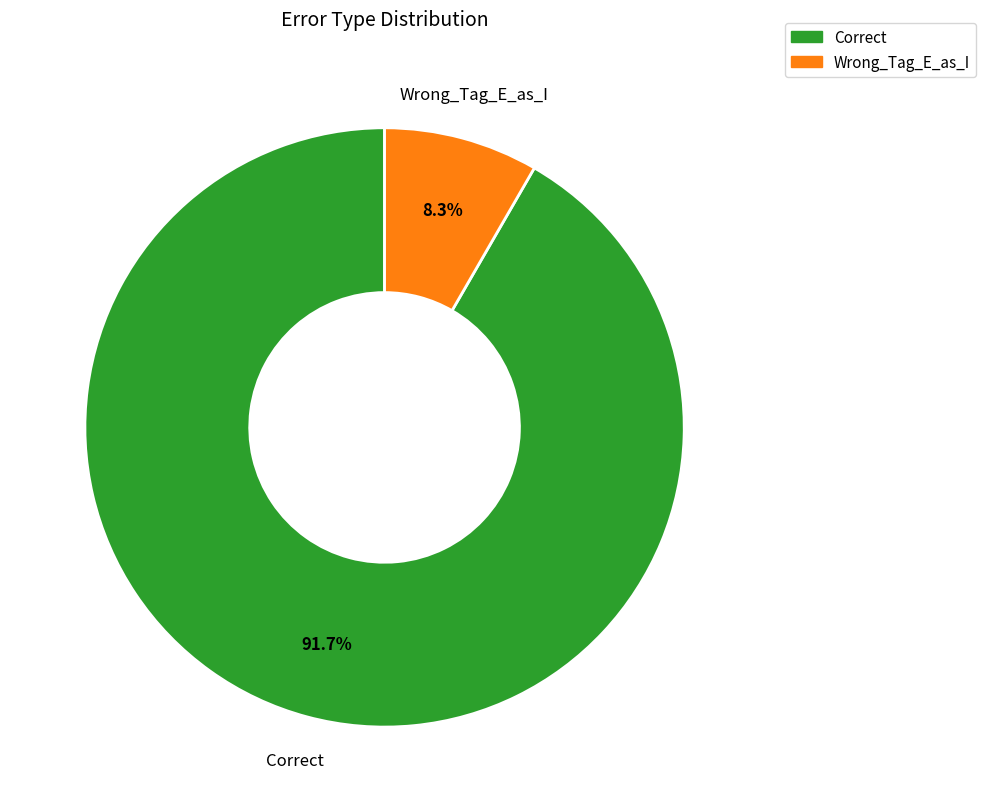

To the nearest percent, what is the difference between the Wrong_Tag_E_as_I and Correct slice percentages?

83%